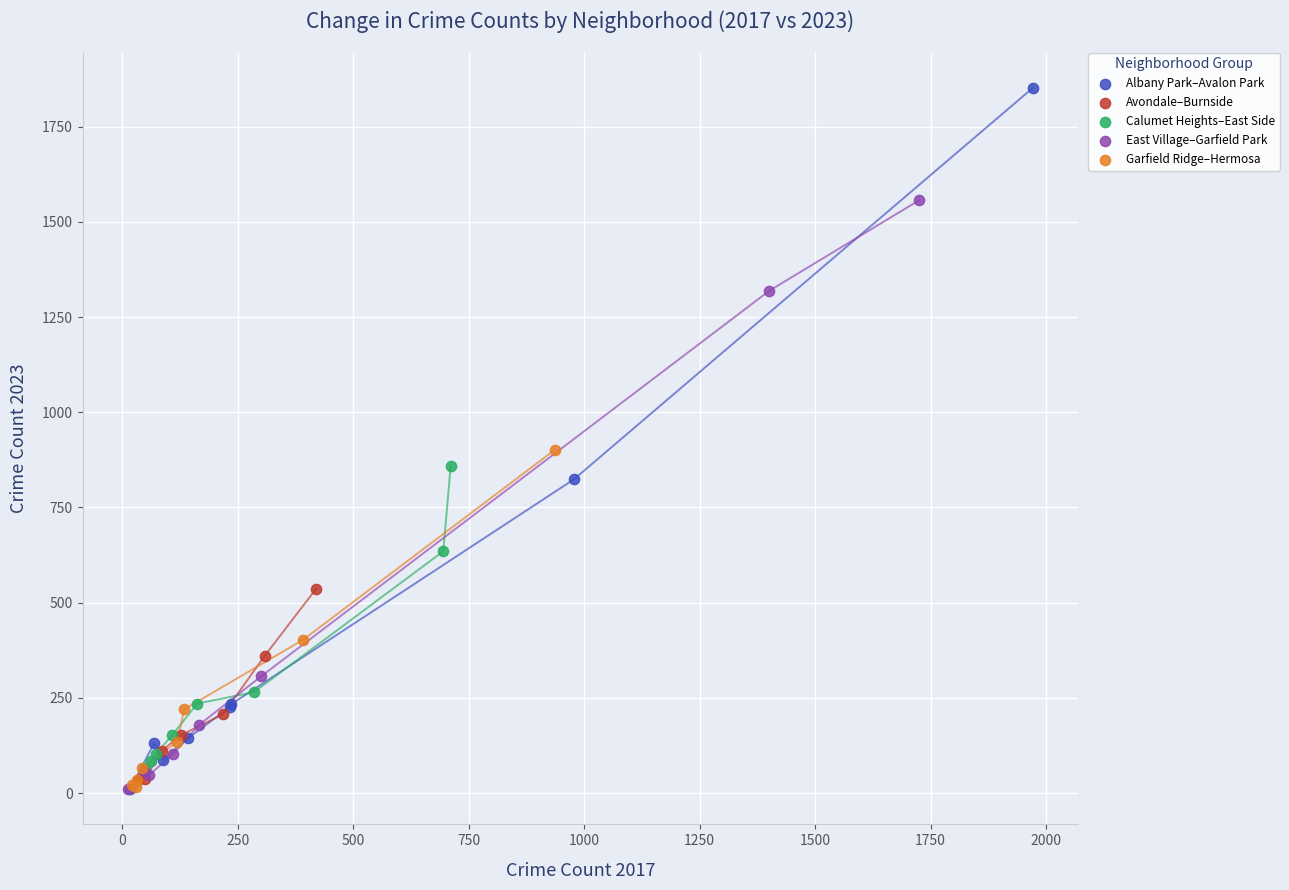

Which series has the largest Y range (max minus min)?

Albany Park–Avalon Park